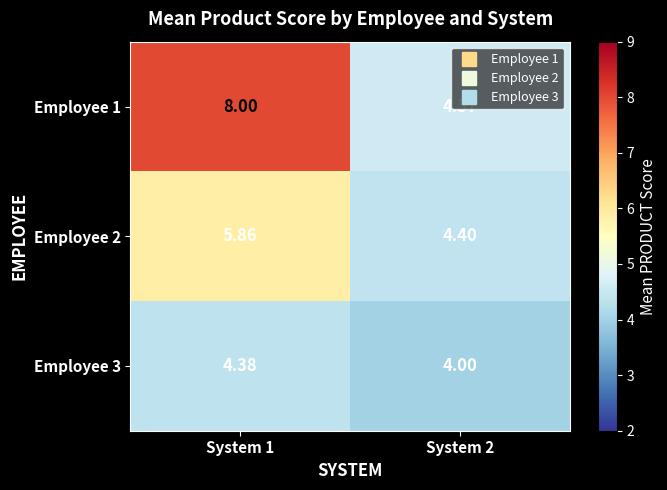

At System 2, list the series in order from largest to smallest.

Employee 1, Employee 2, Employee 3